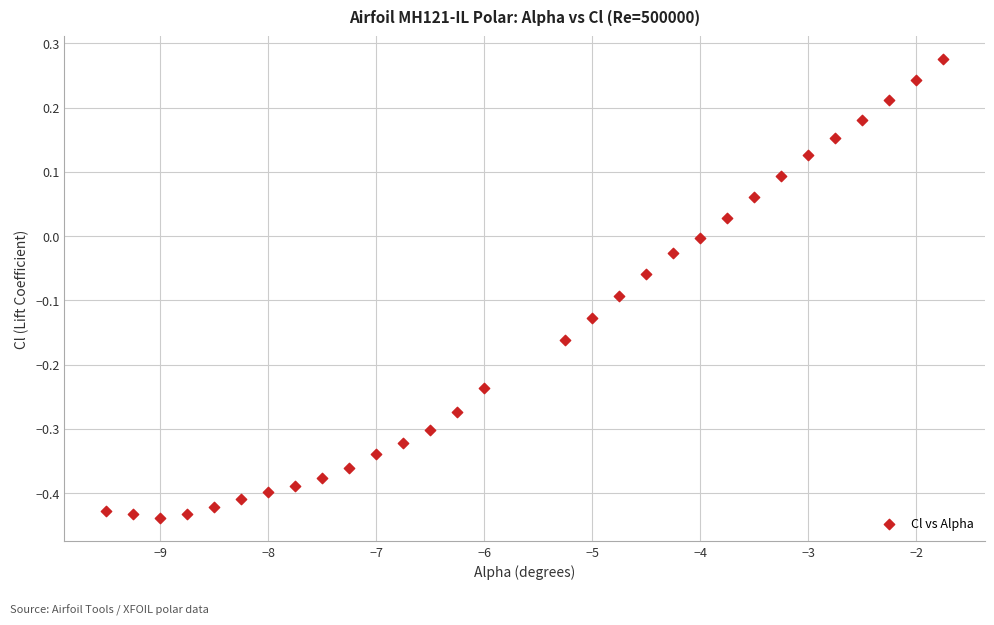

What is the range of Y values (max minus min)?

0.7